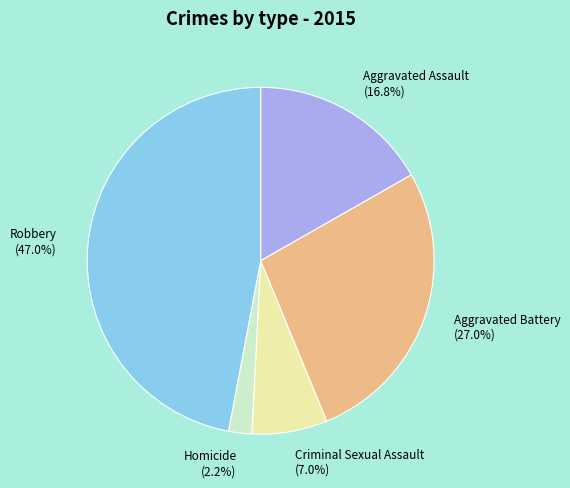

Is the sum of Homicide and Robbery greater than half?

No